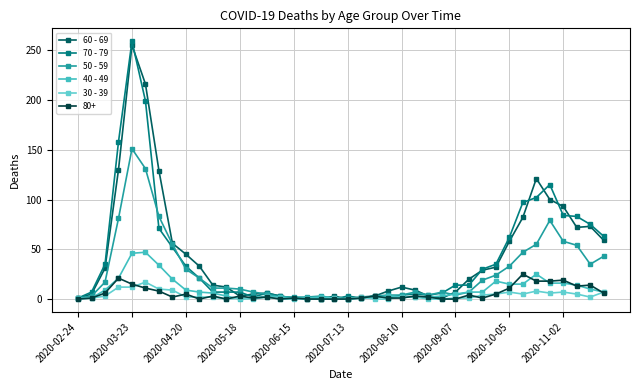

How many lines are shown in the chart?

6